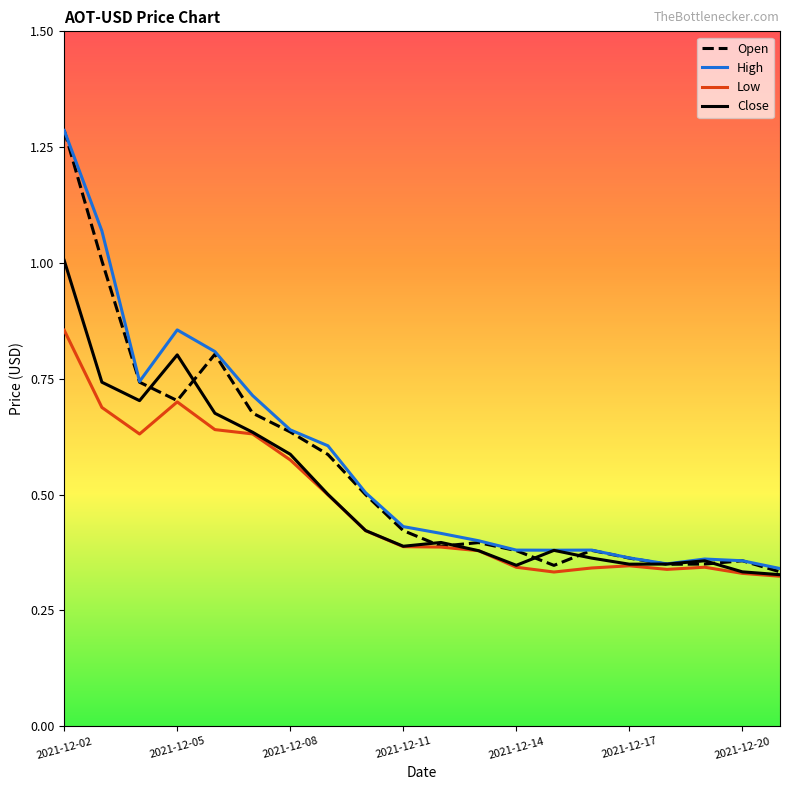

What is the maximum value for Close?

1.0